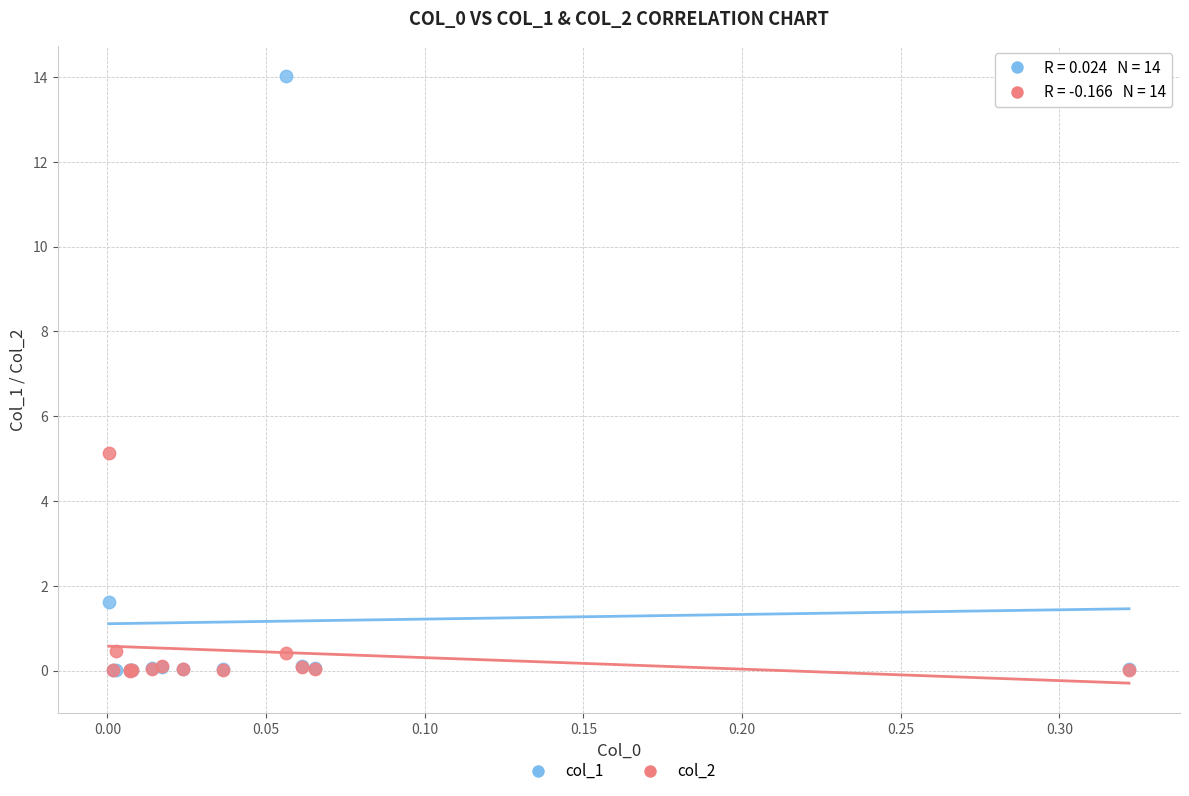

Across all series, what Y value is closest to 7?

5.1